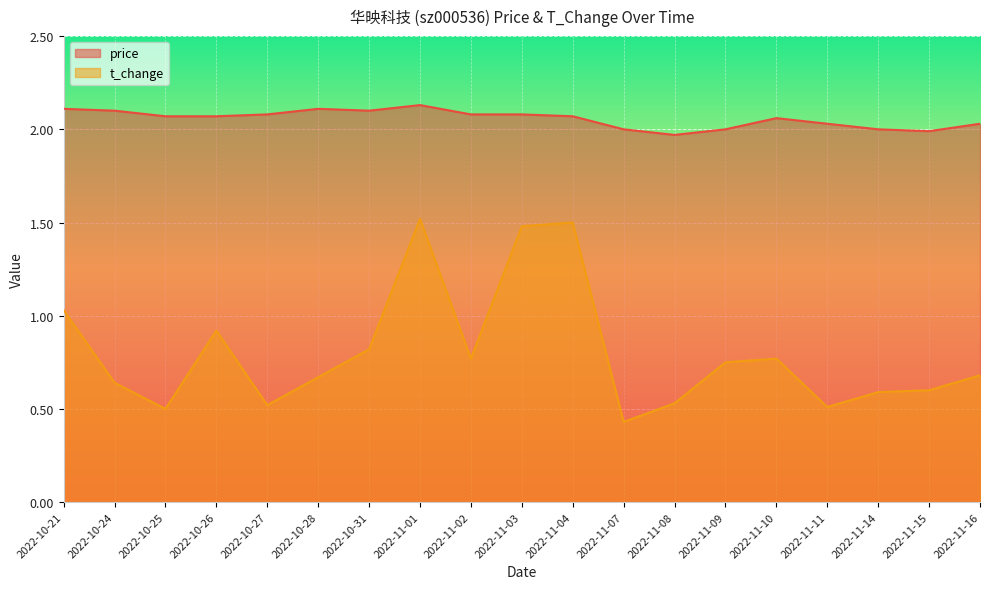

At 2022-11-02, list the series in order from smallest to largest.

t_change, price